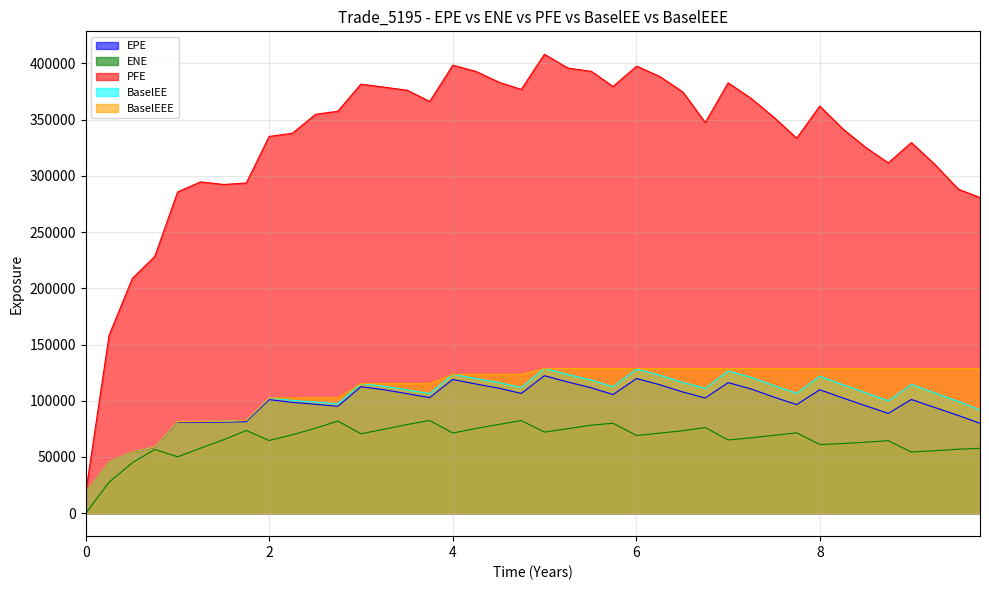

What is the difference between the EPE values at 1.25063 and 6.25337?

33376.3